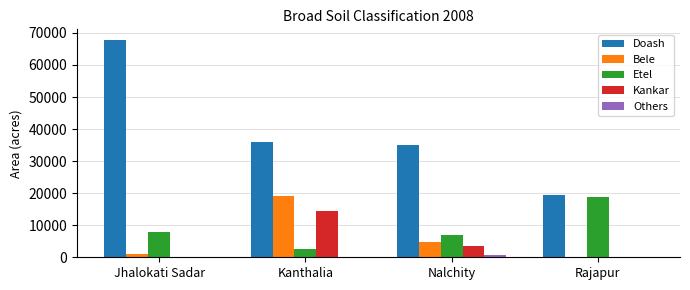

What is the difference between the Kankar values at Jhalokati Sadar and Nalchity?

3433.0